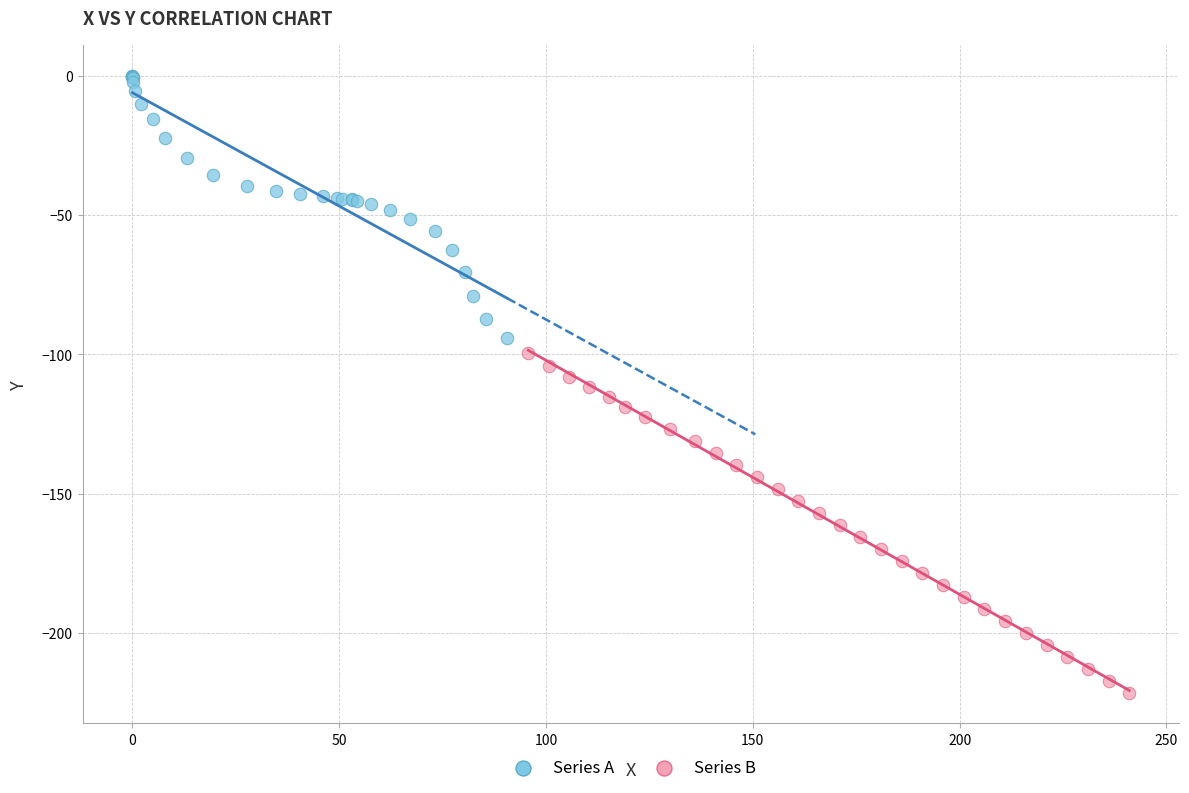

Which series contains the highest Y value?

Series A